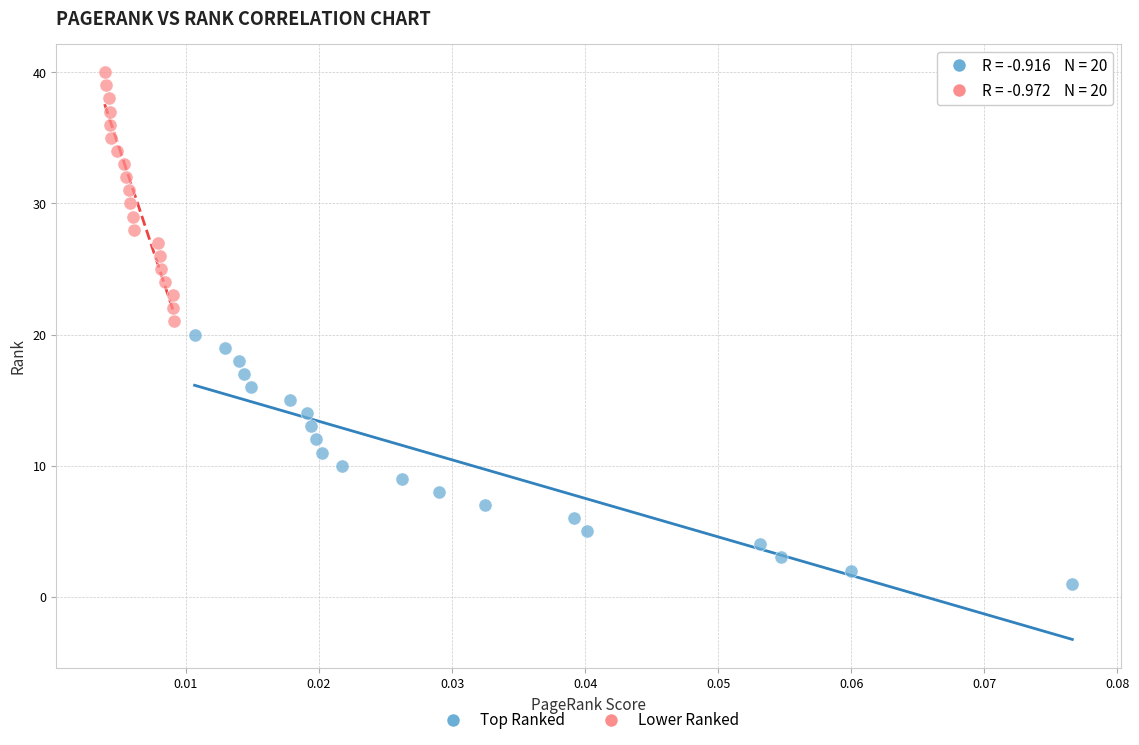

Which series reaches the maximum Y coordinate?

Lower Ranked